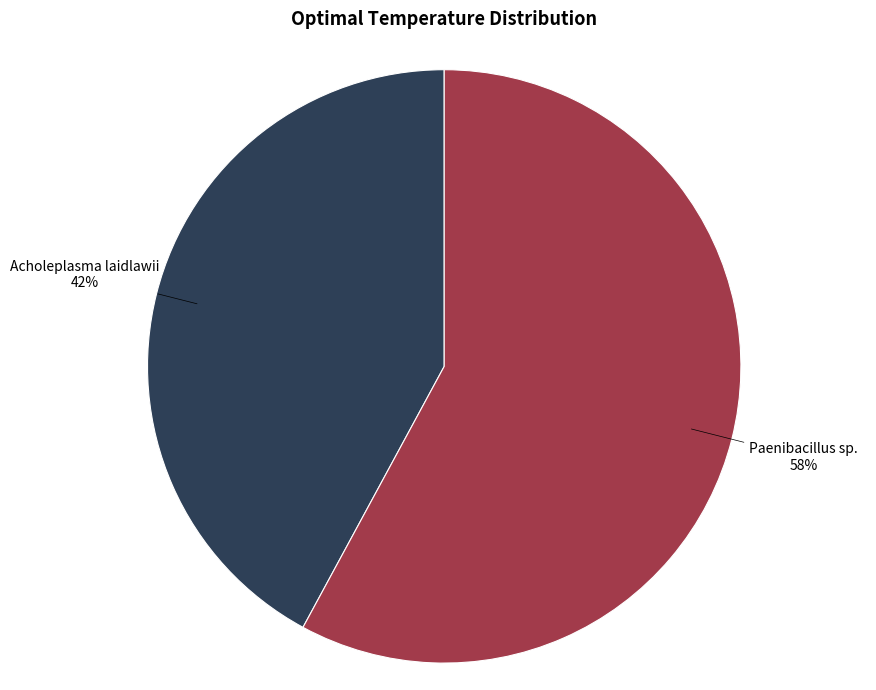

To the nearest percent, what is the average slice percentage?

50%